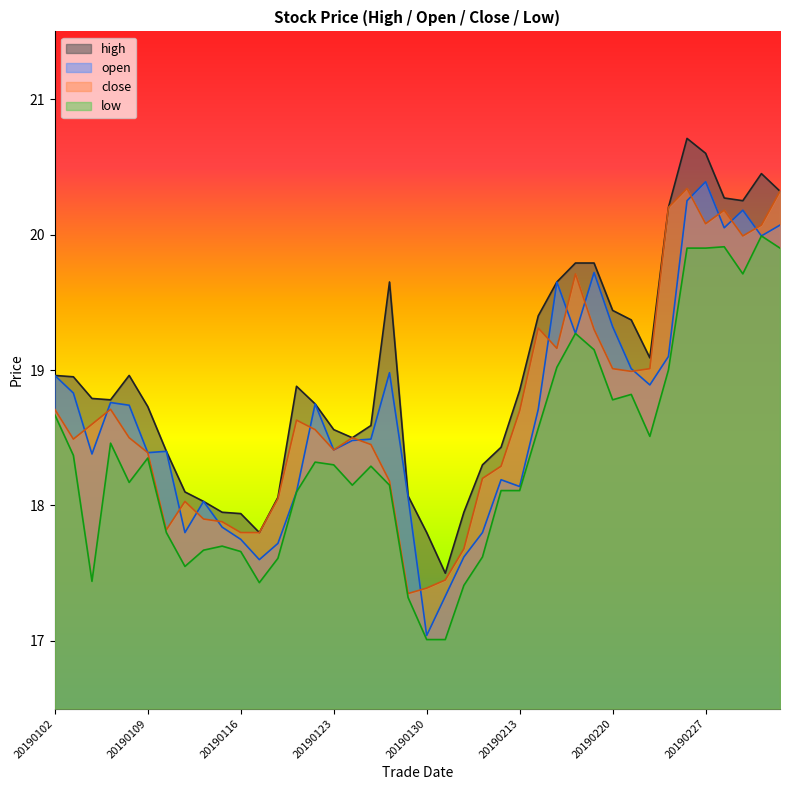

Where is open nearest to the value 18?

20190114